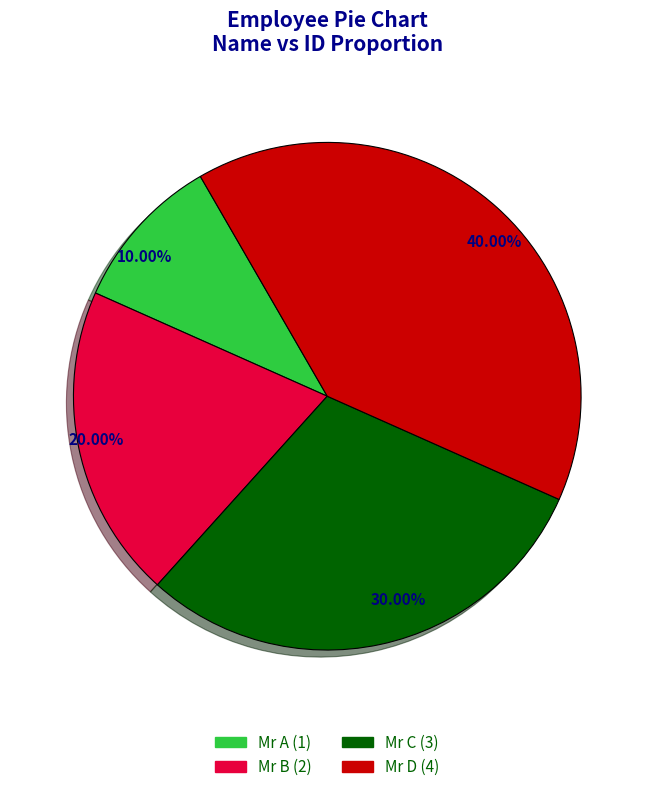

To the nearest percent, what is the difference between the largest and smallest slice percentages?

30%